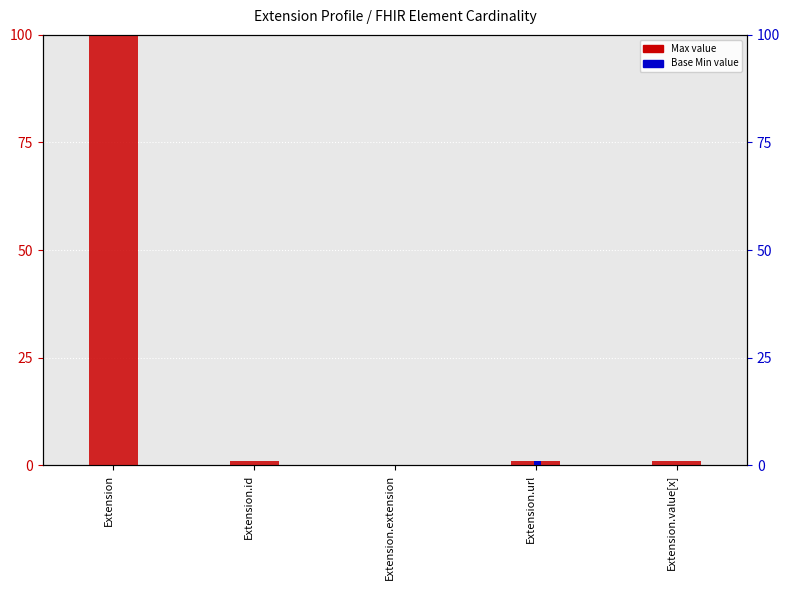

How many values in the Max (count) series are below 1?

1